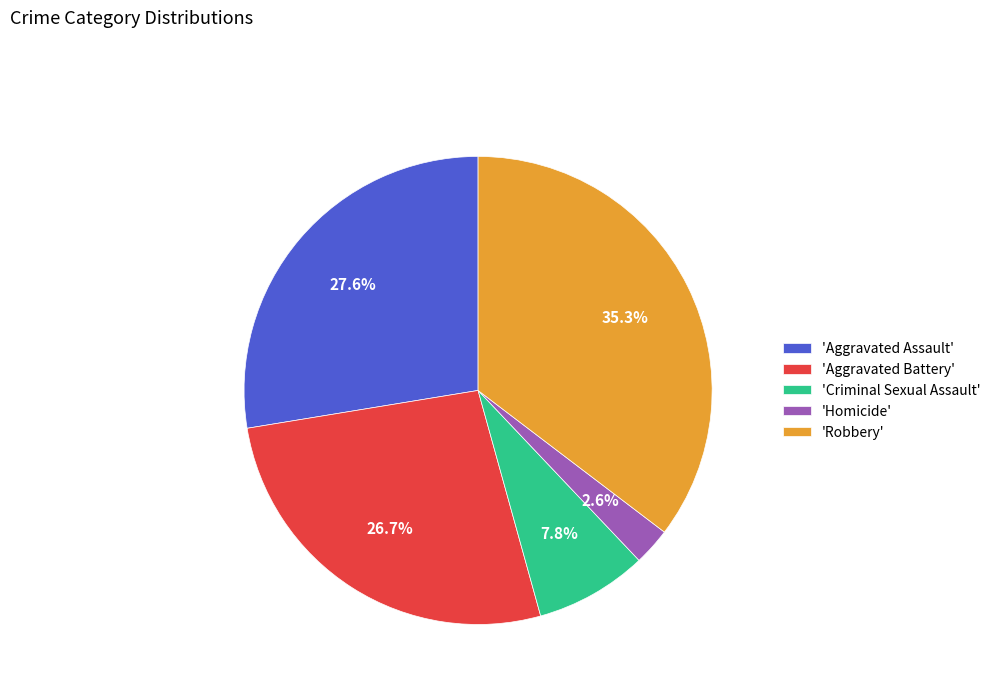

Rank the categories by value from highest to lowest.

'Robbery', 'Aggravated Assault', 'Aggravated Battery', 'Criminal Sexual Assault', 'Homicide'